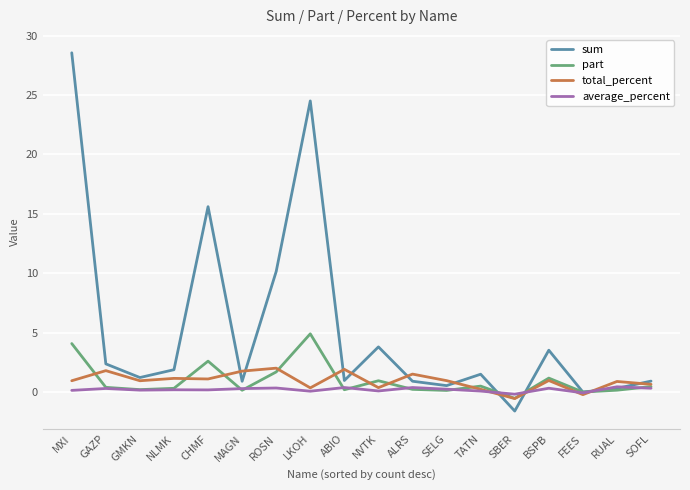

What is the minimum value shown in the chart?

-1.6